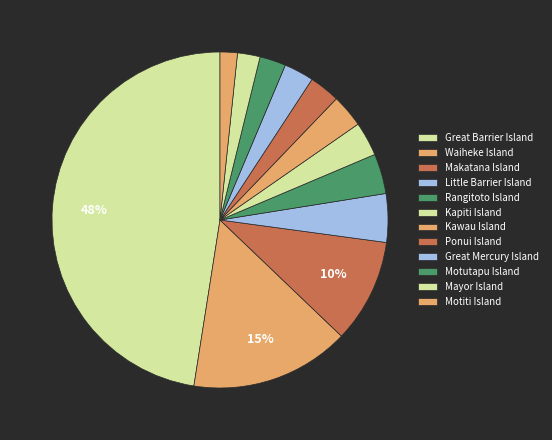

Which slice is the largest?

Great Barrier Island